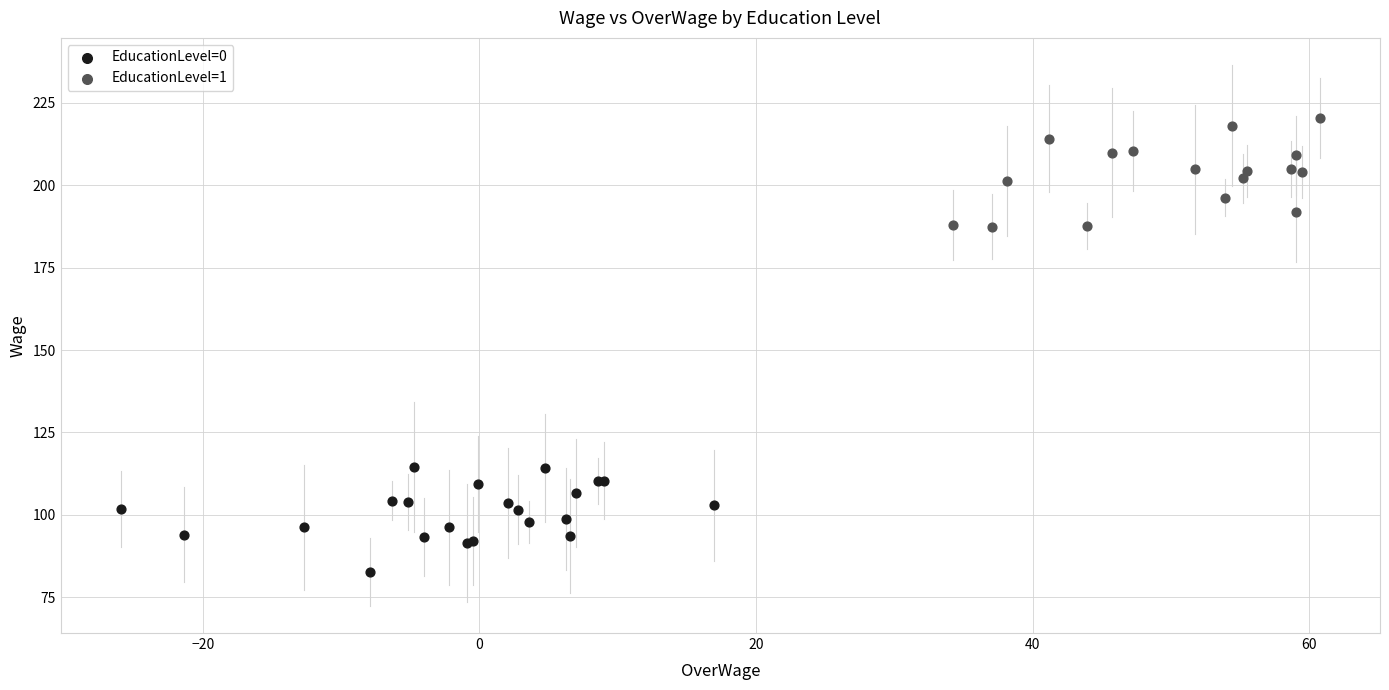

Which series reaches the minimum Y coordinate?

EducationLevel=0